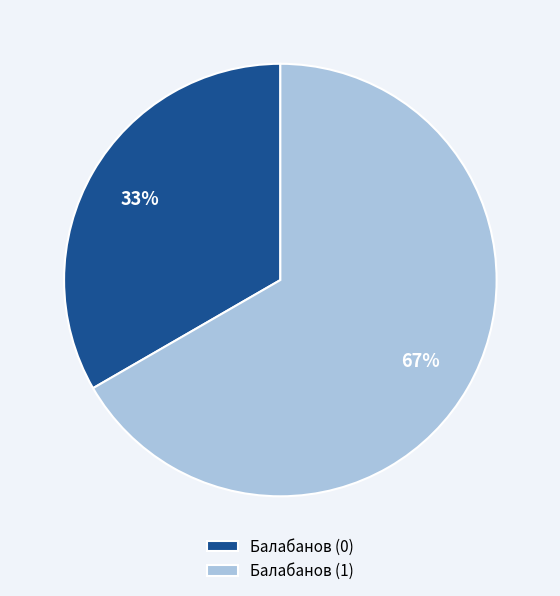

Is it true that Балабанов (1) is 60% of the pie?

False